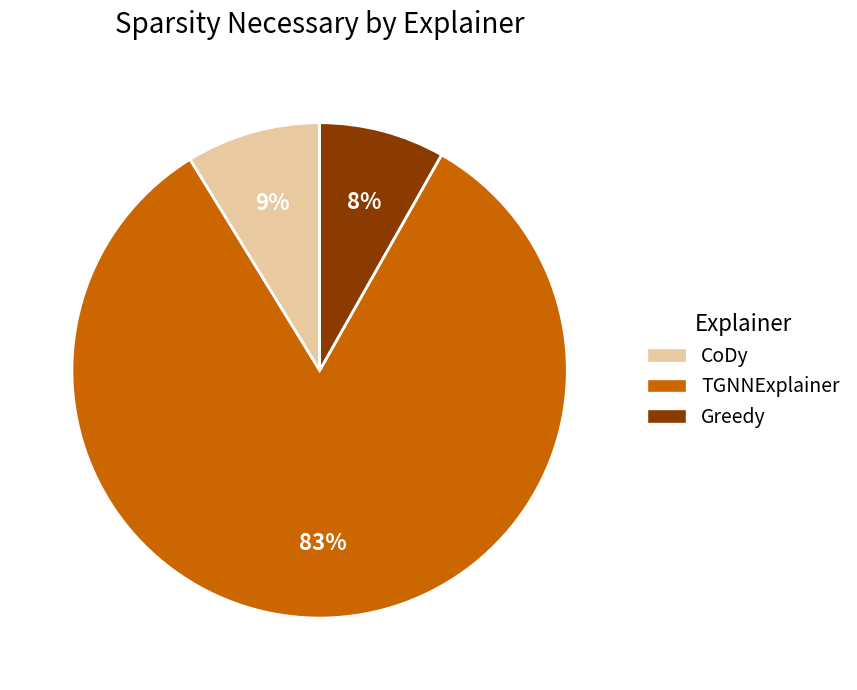

To the nearest percent, what percentage of the pie is Greedy?

8%